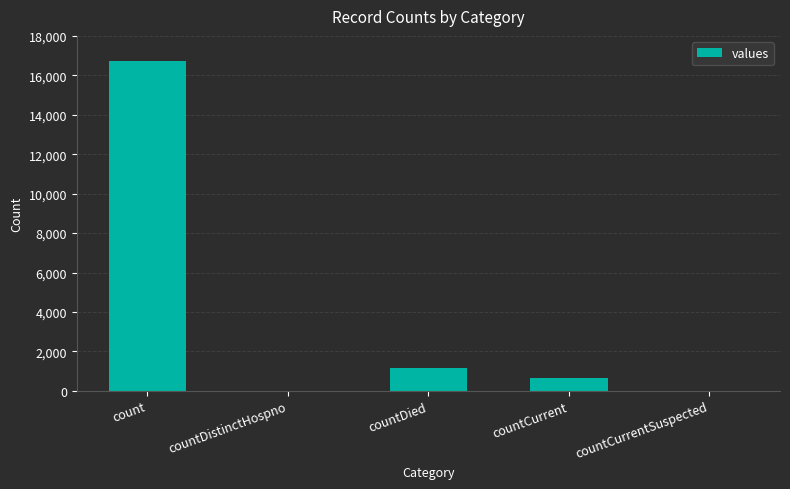

What is the sum of the values at countDied and countCurrentSuspected?

1142